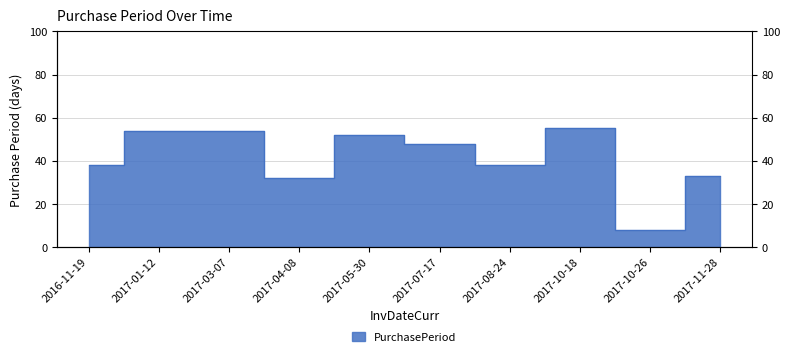

Where is the first local maximum?

2017-05-30